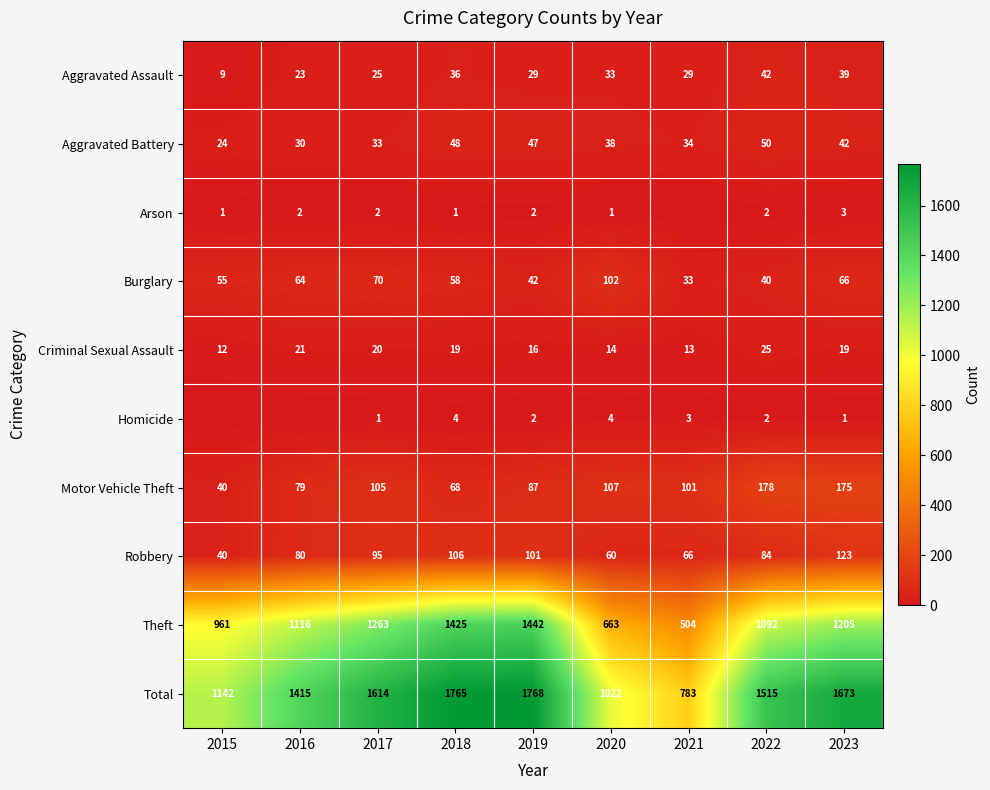

What is the difference between the Aggravated Assault values at 2018 and 2020?

3